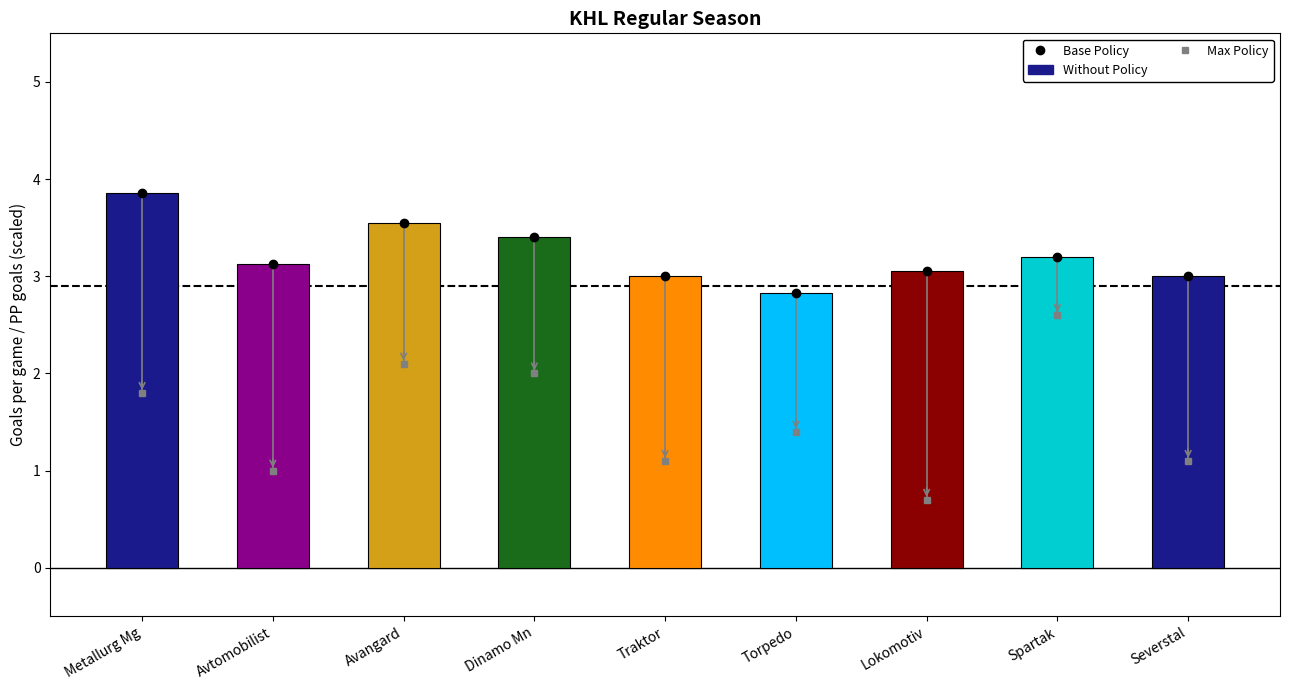

Which series has the largest total across all categories?

Base Policy